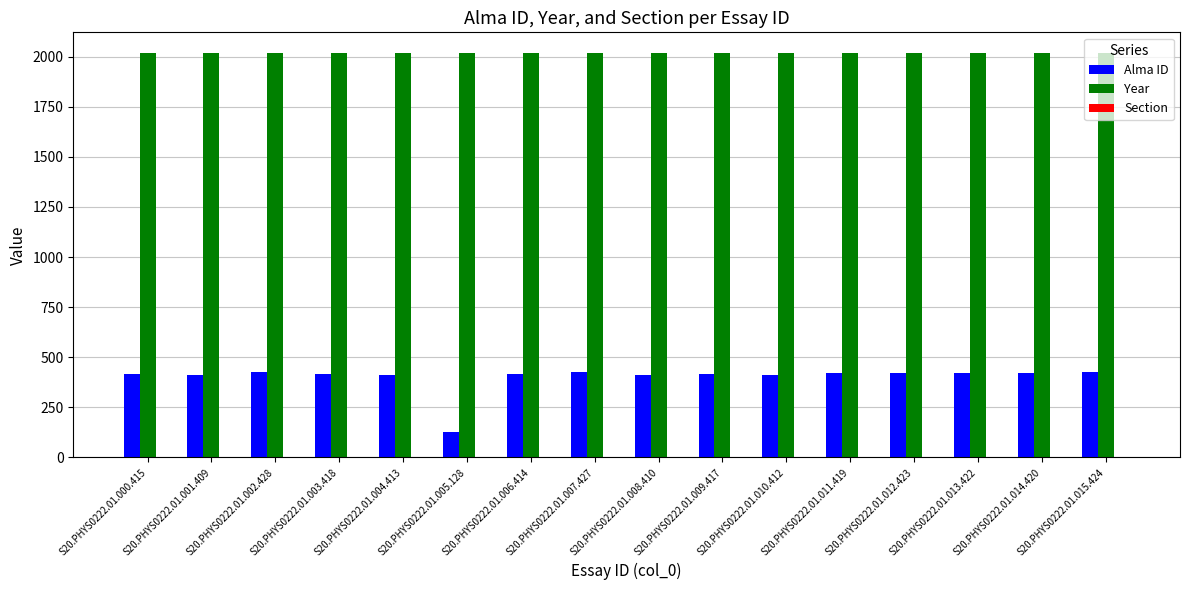

What is the highest value of the Year series?

2020